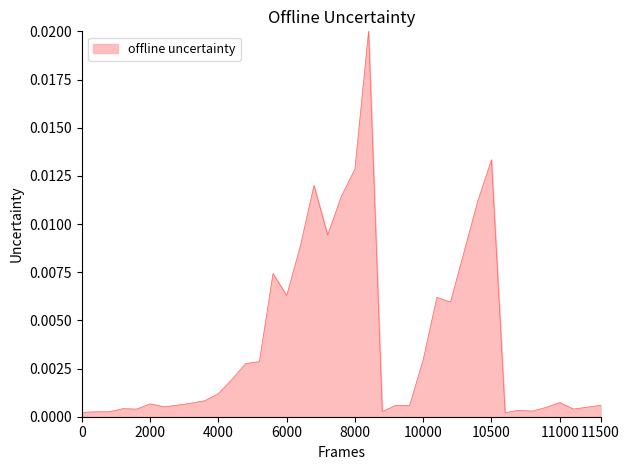

Is this an area chart (filled region under the line)?

Yes